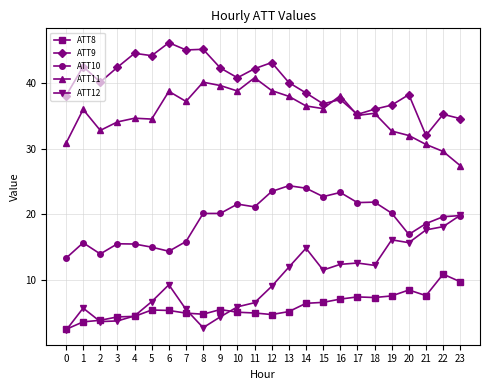

True or false: ATT11 and ATT10 cross at least once.

False